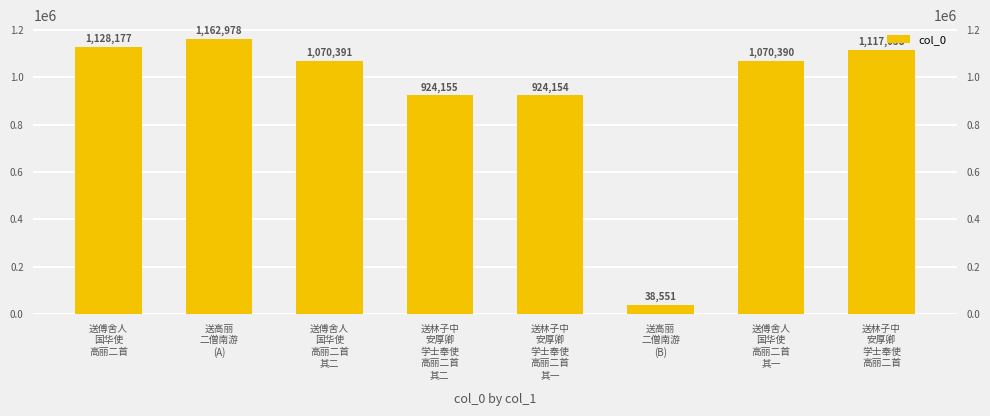

Are the bars grouped side by side (vs. stacked)?

No